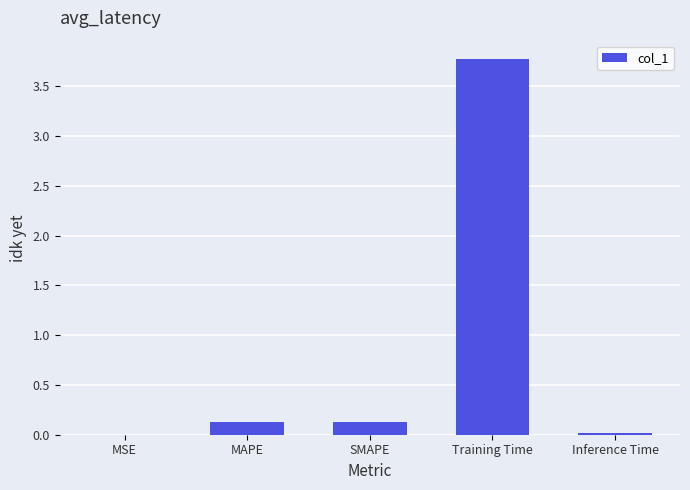

Is it true that the value at MSE is 0.0?

True